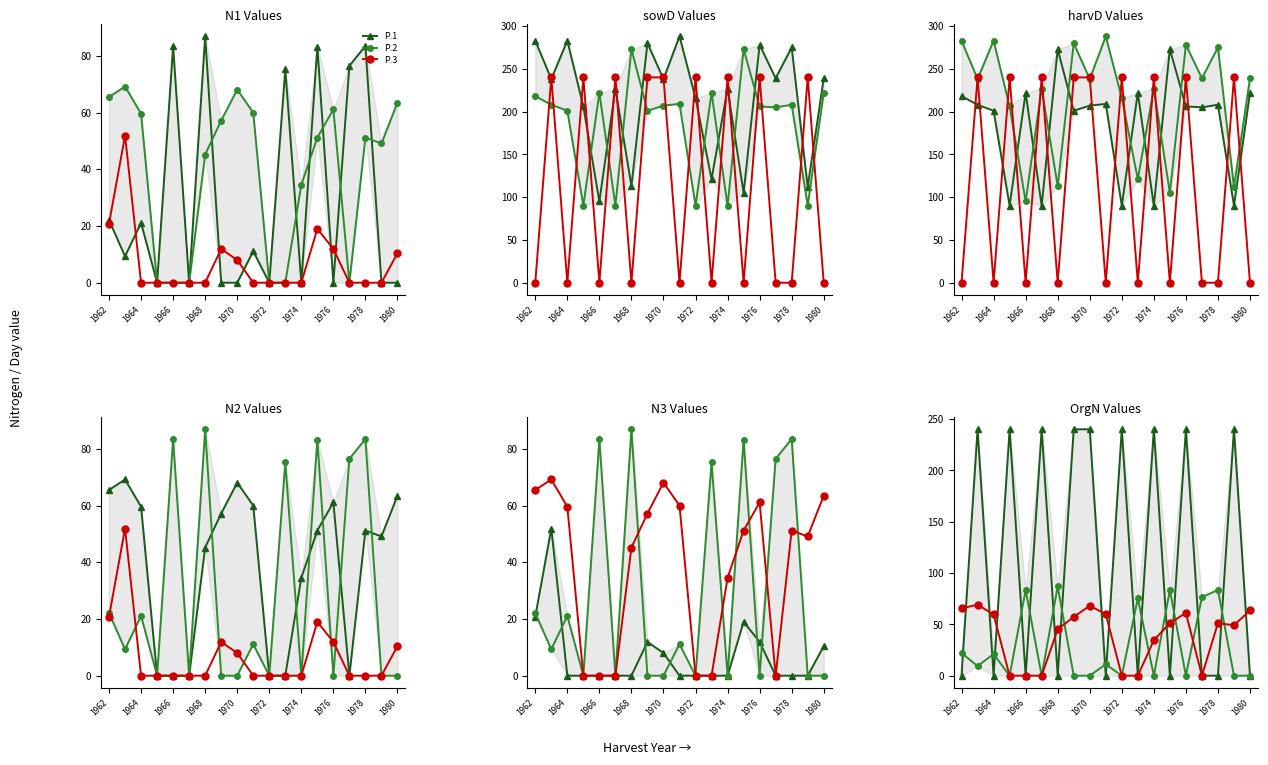

True or false: P.3 has more than 1 points higher than both neighbors.

True